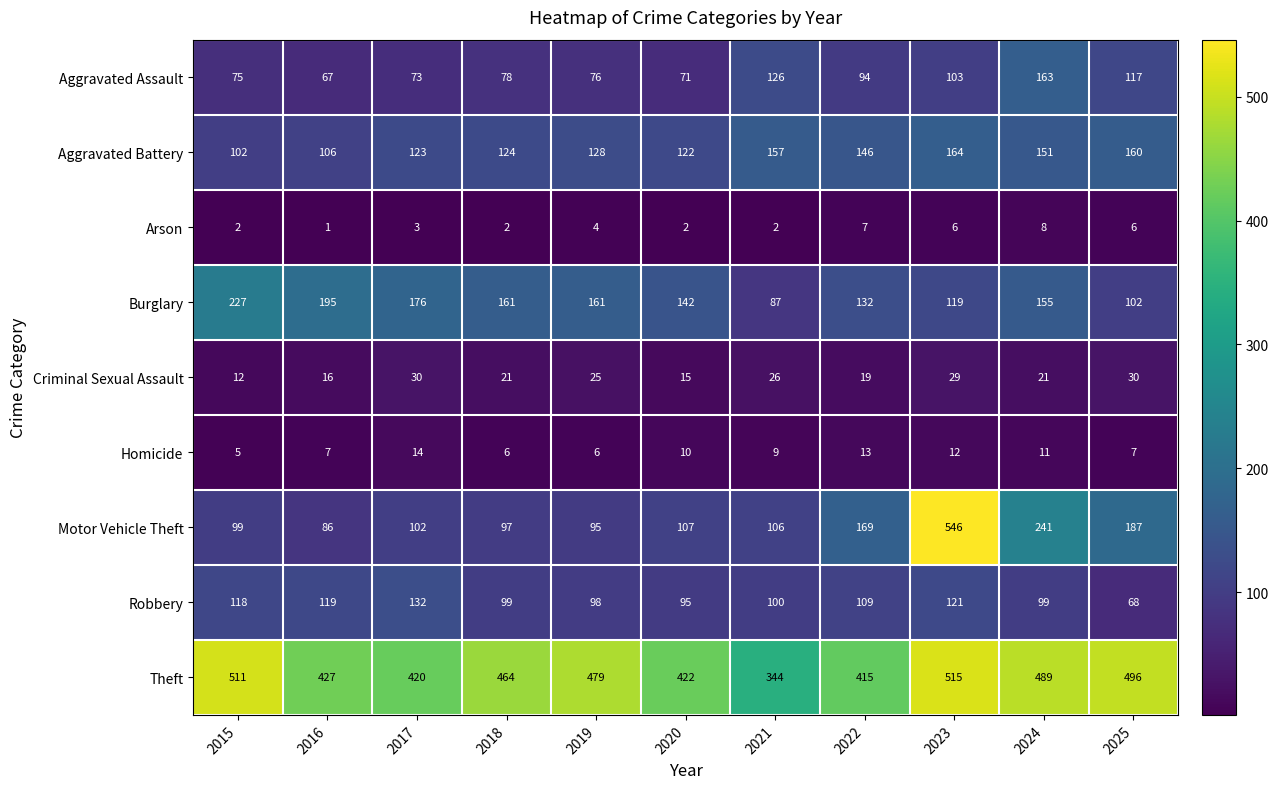

How many series are shown in this chart?

9